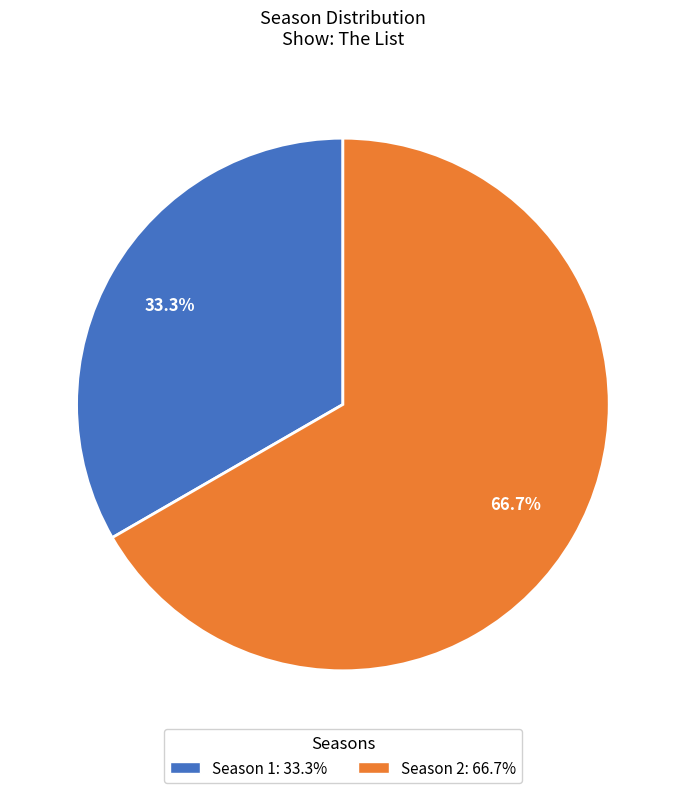

Combined, what portion of the pie is Season 2 and Season 1?

100.0%